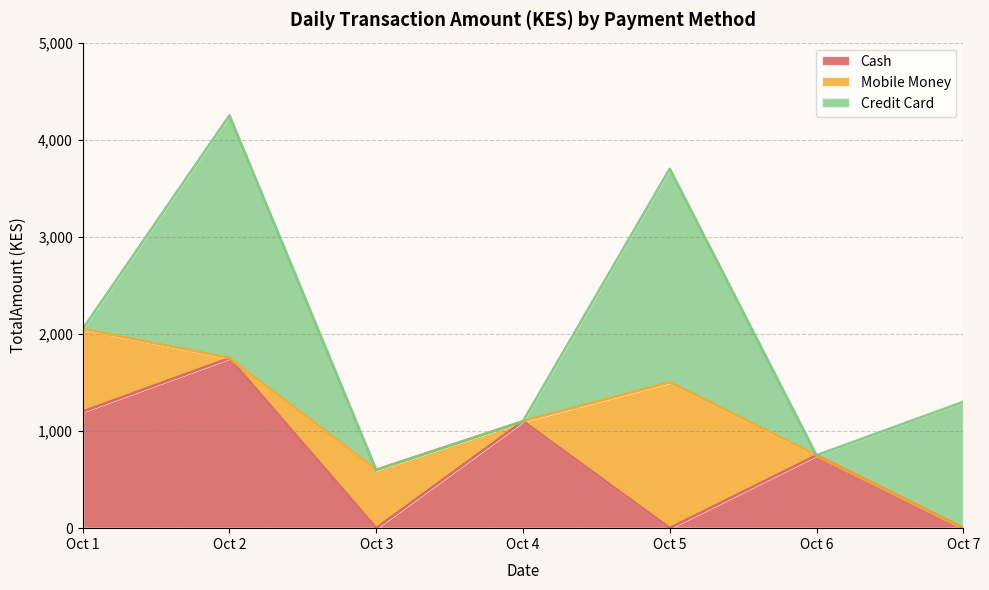

Is it true that Cash equals 1128 at 2023-10-04?

False